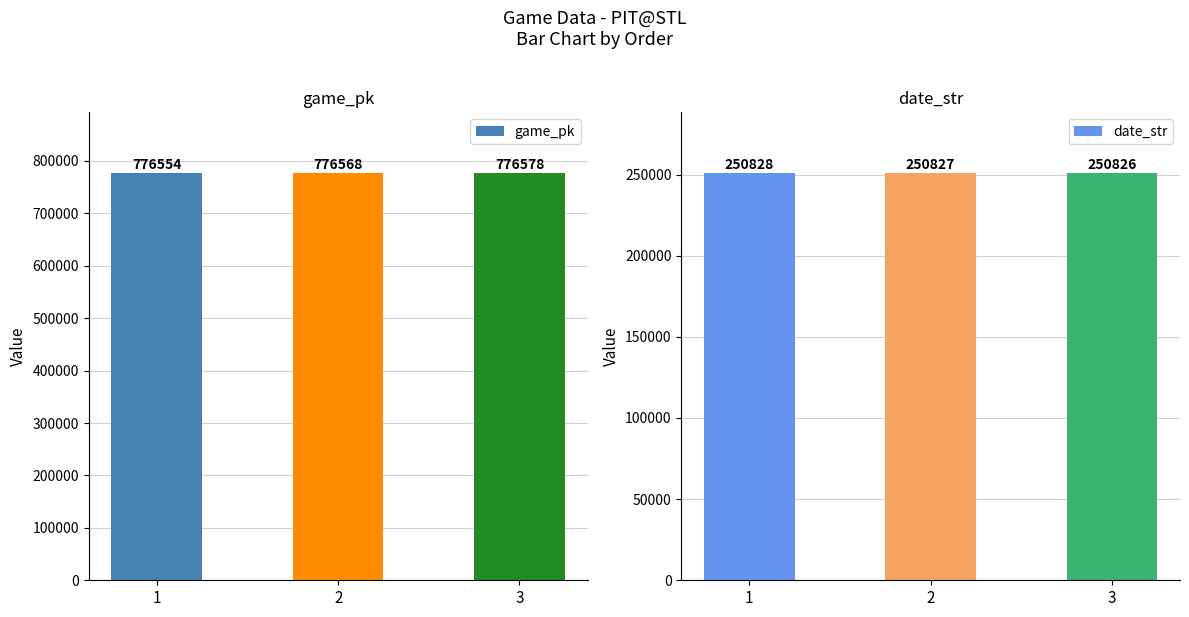

Reading right to left, transcribe all the data shown in this chart.

game_pk: 3=776578	2=776568	1=776554
date_str: 3=250826	2=250827	1=250828